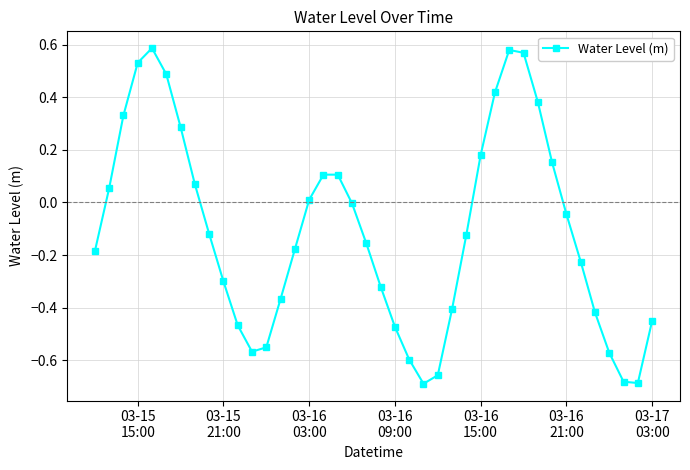

What is the difference between the maximum and minimum values?

1.3